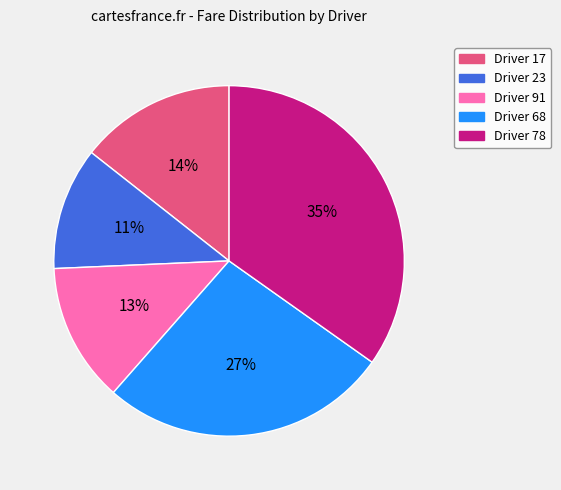

To the nearest percent, what is the combined percentage of Driver 78 and Driver 91?

48%